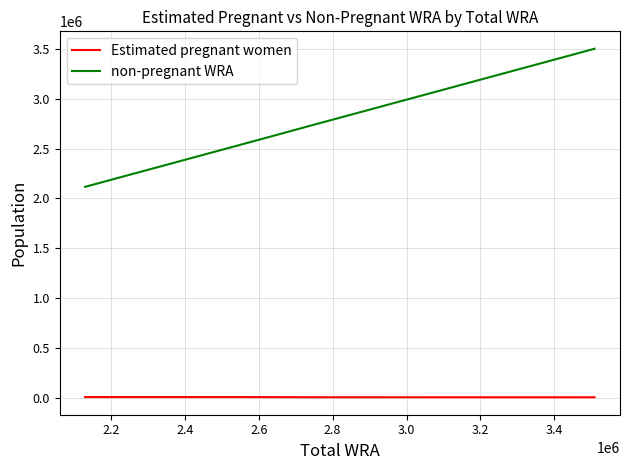

What is the maximum value for non-pregnant WRA?

3498037.7